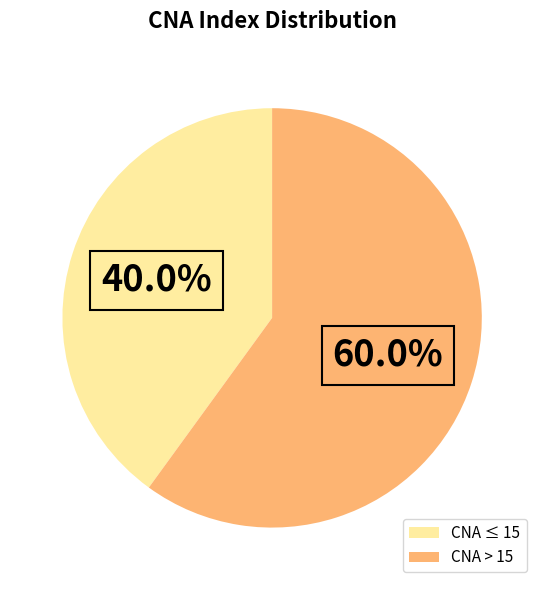

Do CNA ≤ 15 and CNA > 15 together represent more than half of the pie?

Yes